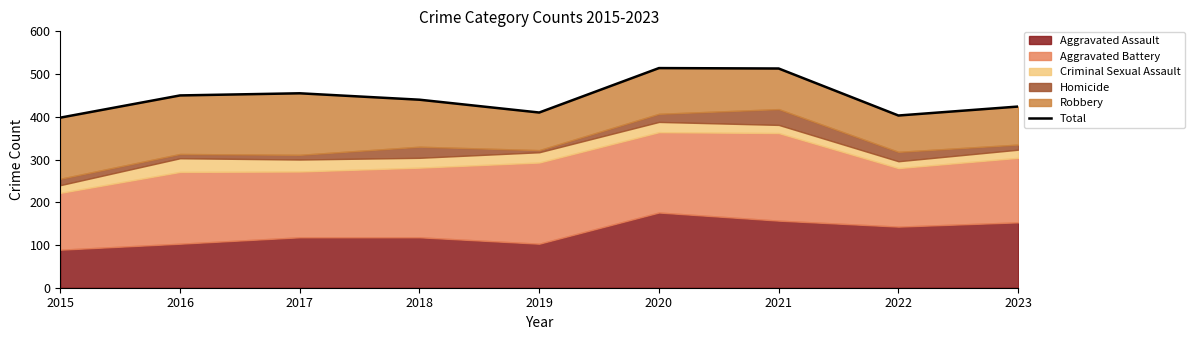

What is the ratio of the value at 2017 to the value at 2021?

0.9